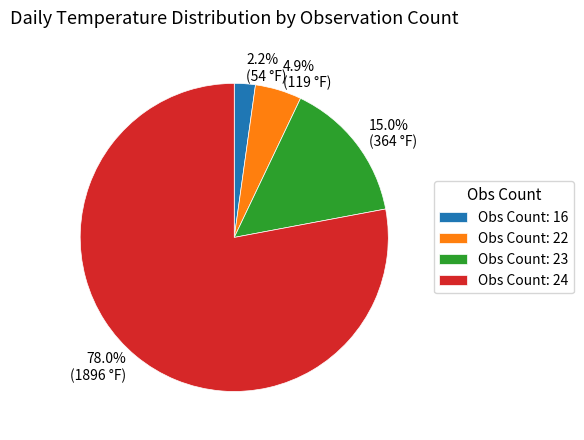

To the nearest percent, what is the average slice percentage?

25%